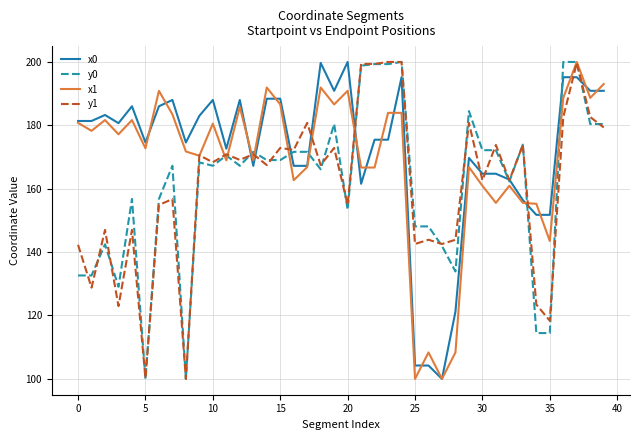

What is the minimum value shown in the chart?

100.0